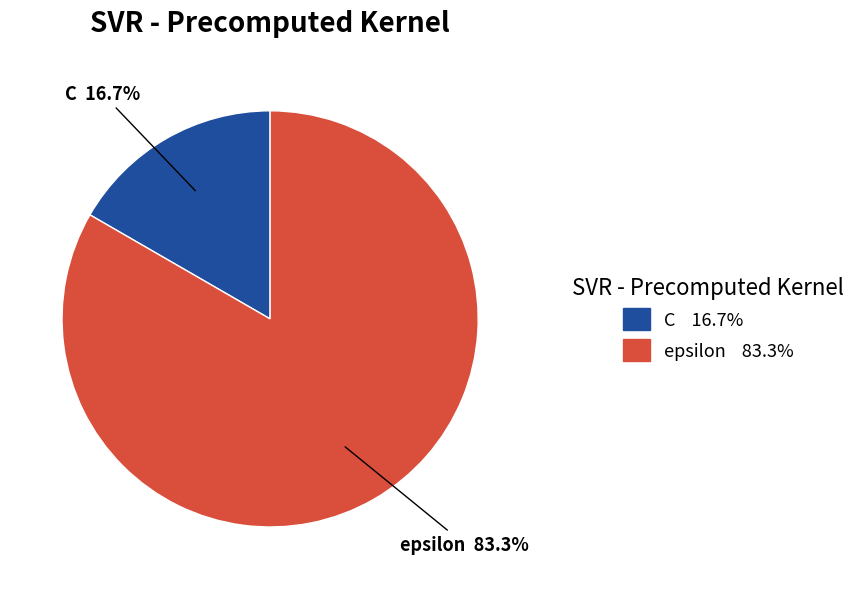

Which category has the biggest portion of the pie?

epsilon